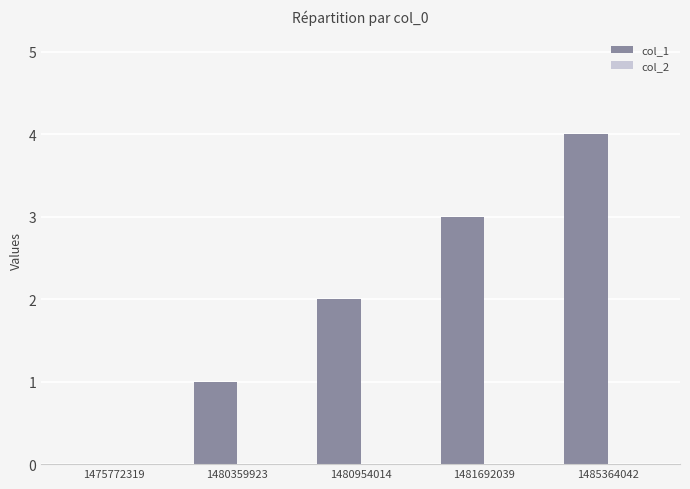

What is the approximate value at 1485364042?

4